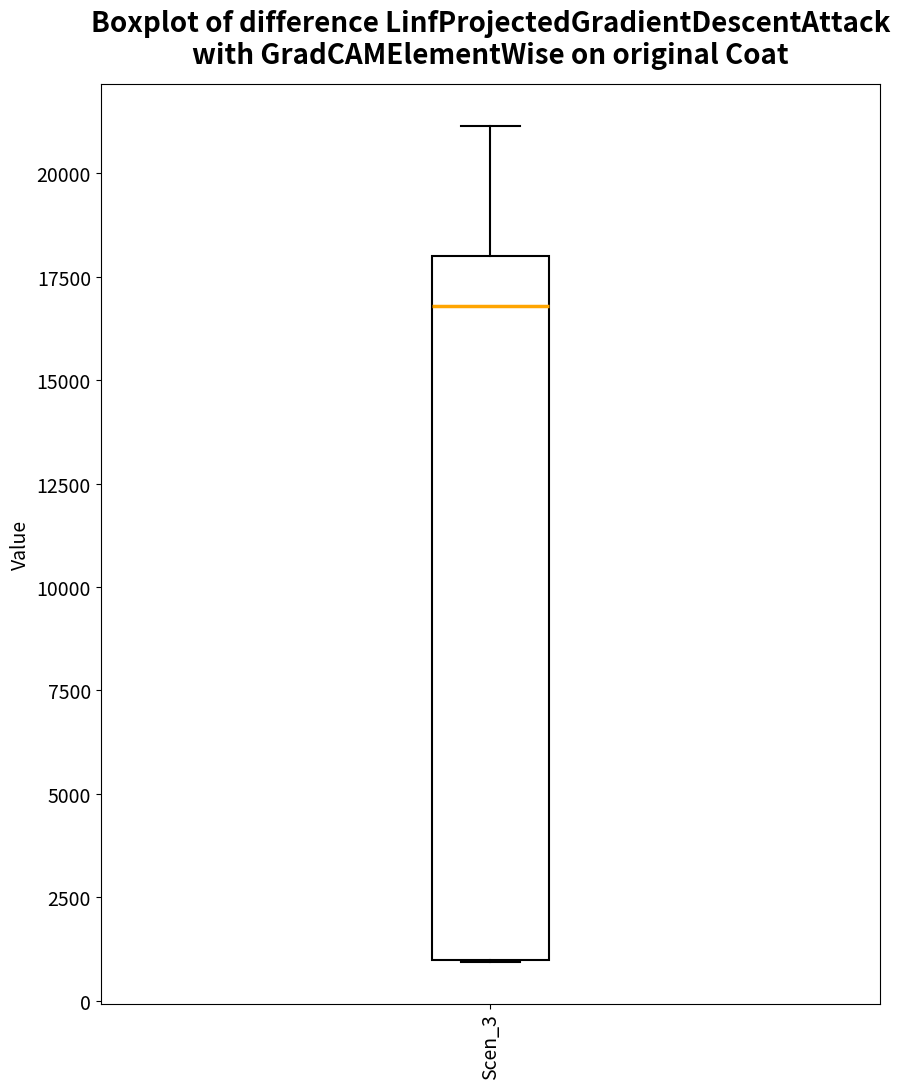

Read this box plot against the y-axis: the position of the median line, the range covered by the box, and the ends of both whiskers. The values are not printed on the chart, so give them approximately, as read against the axis.

median 17000, box 1000 to 18000, whiskers 1000 to 21000